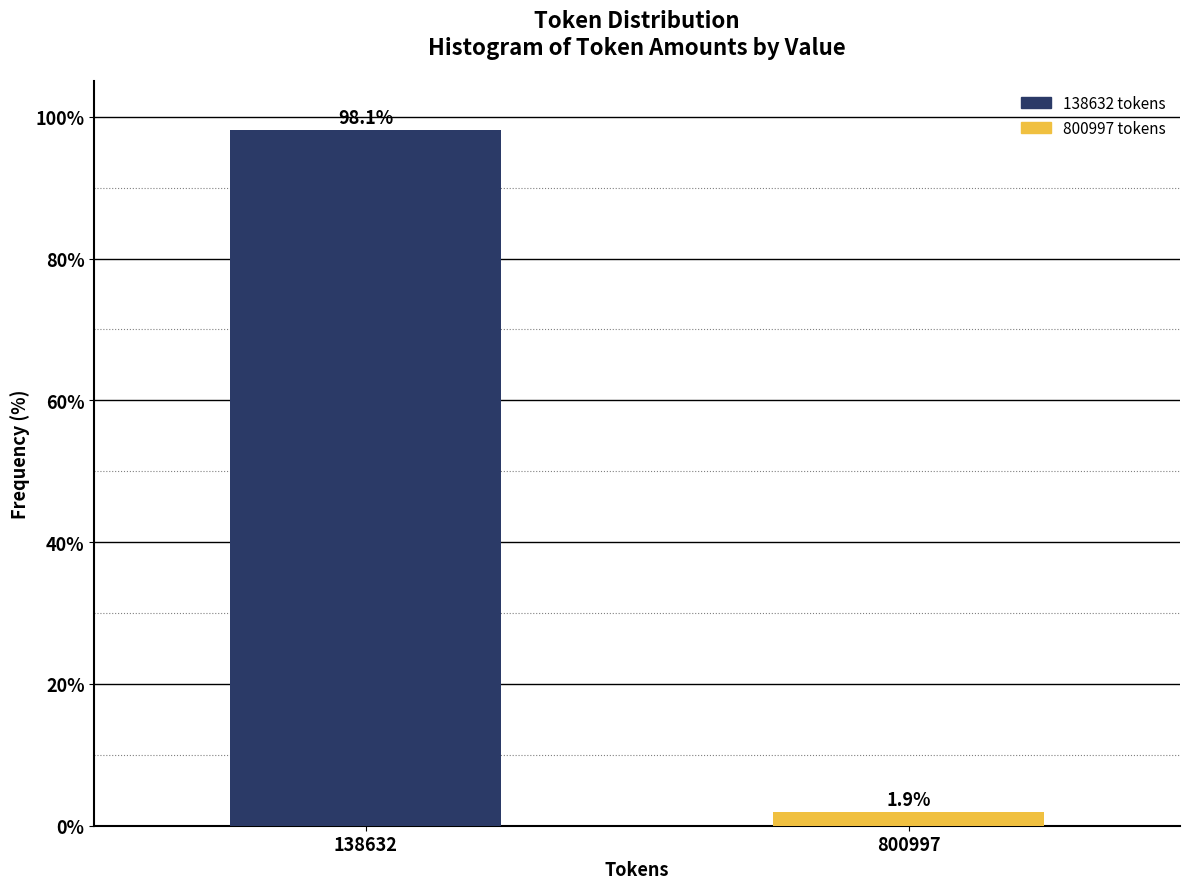

Reading left to right, what are all the values shown in this chart?

98.1	1.9